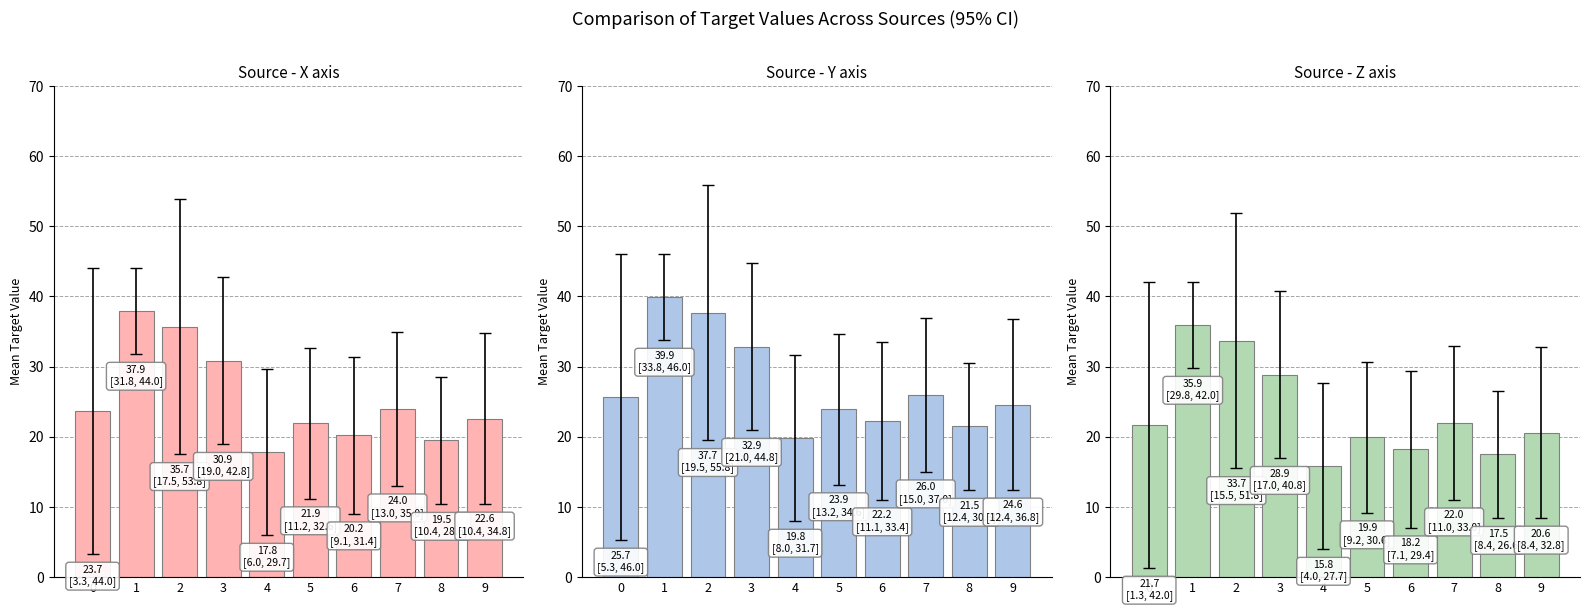

Reading left to right, what are all the values shown in this chart?

Source group 1: 23.7	37.9	35.7	30.9	17.8	21.9	20.2	24.0	19.5	22.6
Source group 2: 25.7	39.9	37.7	32.9	19.8	23.9	22.2	26.0	21.5	24.6
Source group 3: 21.7	35.9	33.7	28.9	15.8	19.9	18.2	22.0	17.5	20.6